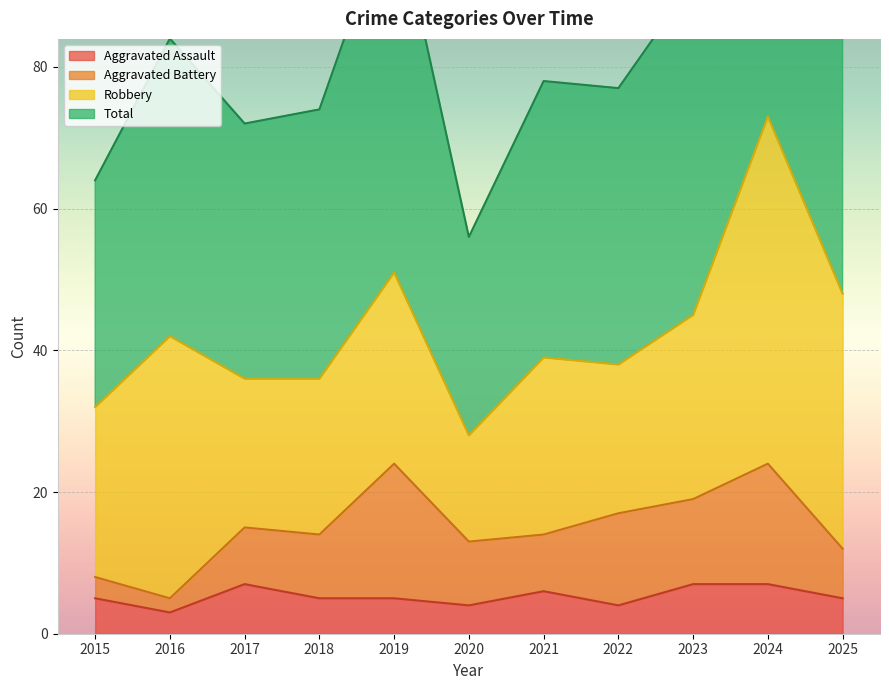

True or false: Total and Aggravated Assault cross at least once.

False